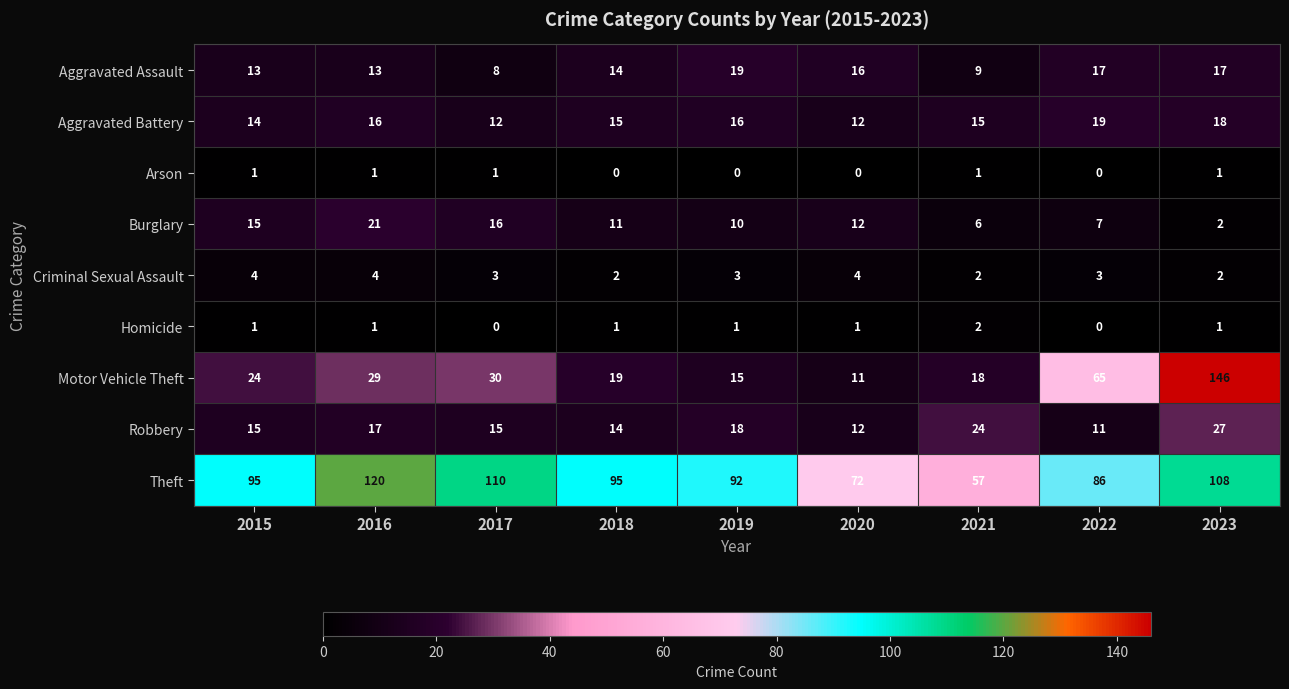

At which label is Theft closest to 88?

2022